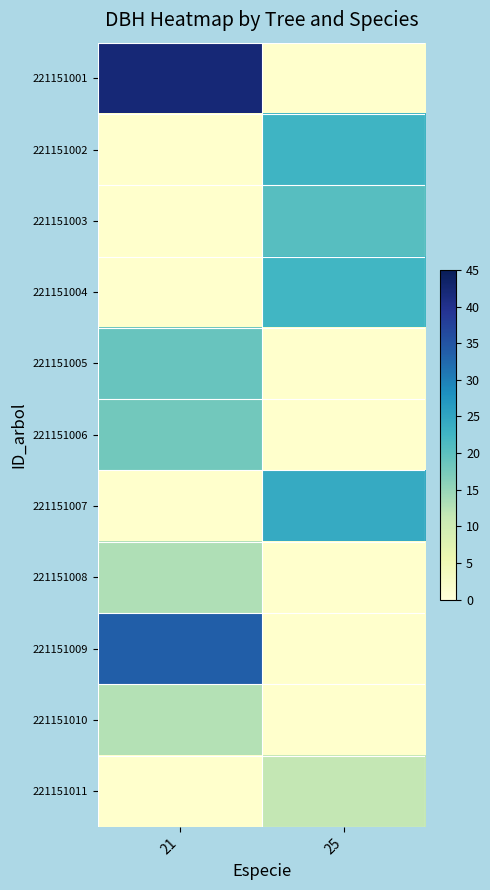

At how many categories does at least one series exceed 14?

2